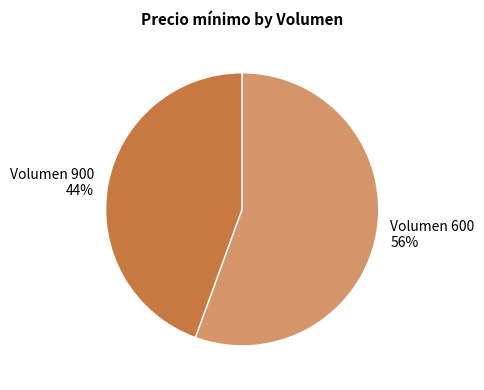

Count the number of slices in the pie.

2